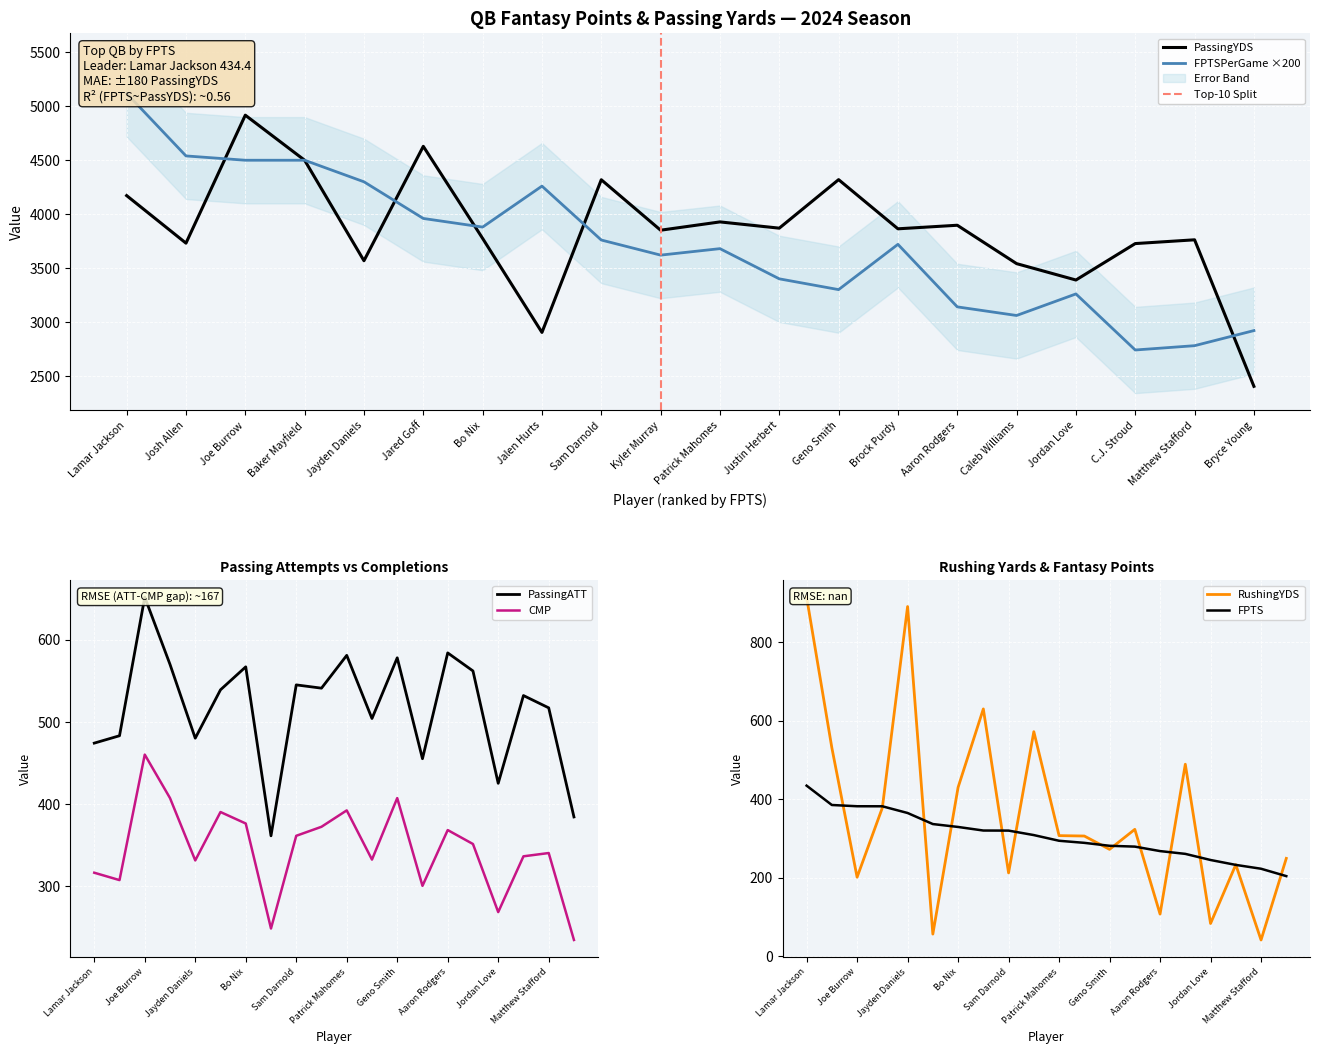

Is it true that PassingYDS equals 3851 at Kyler Murray?

True